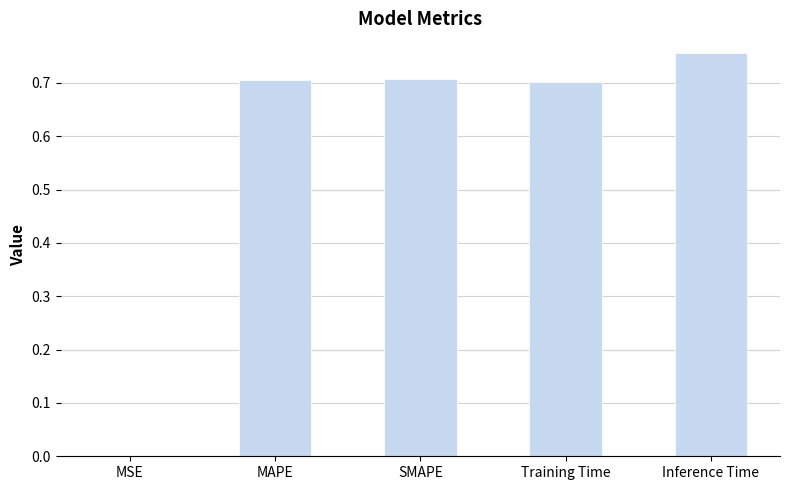

Read the value at Training Time.

0.7